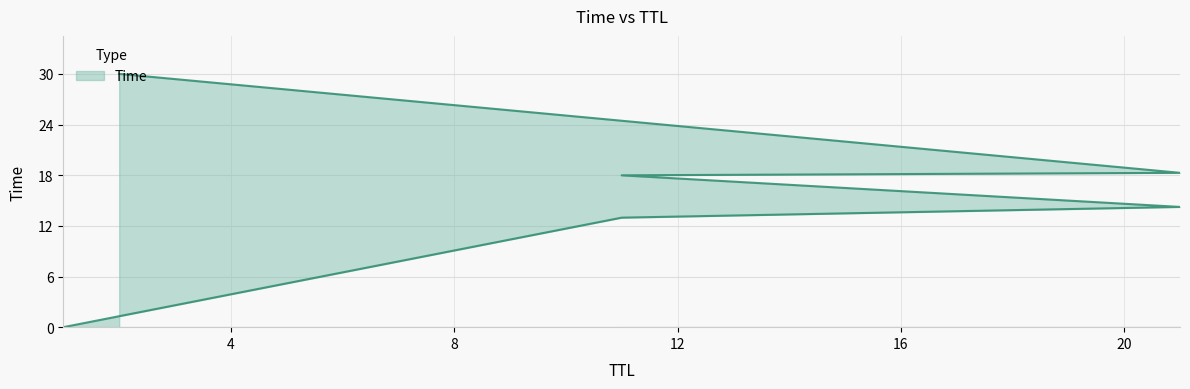

Read the value at 21.

18.3